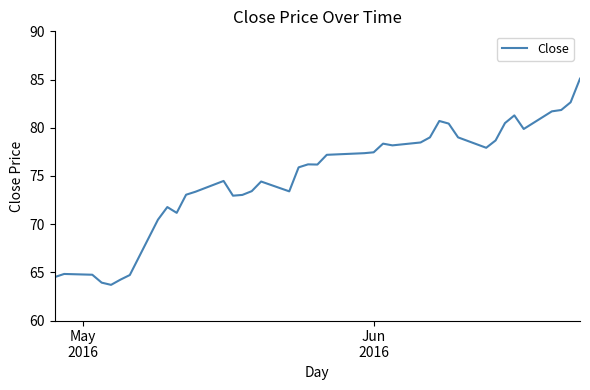

What is the average value?

74.9